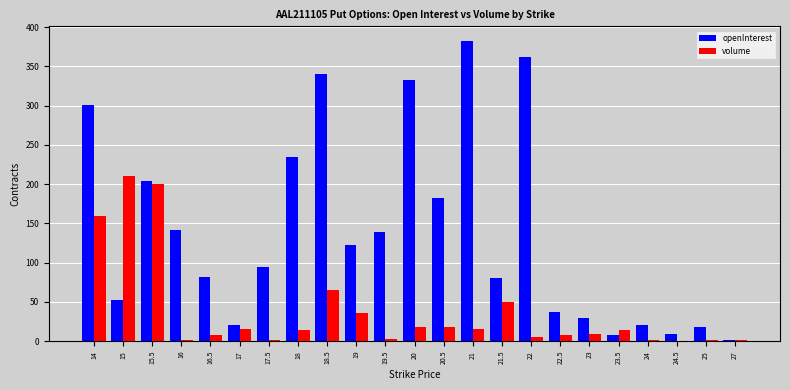

At which label does openInterest reach its peak?

21